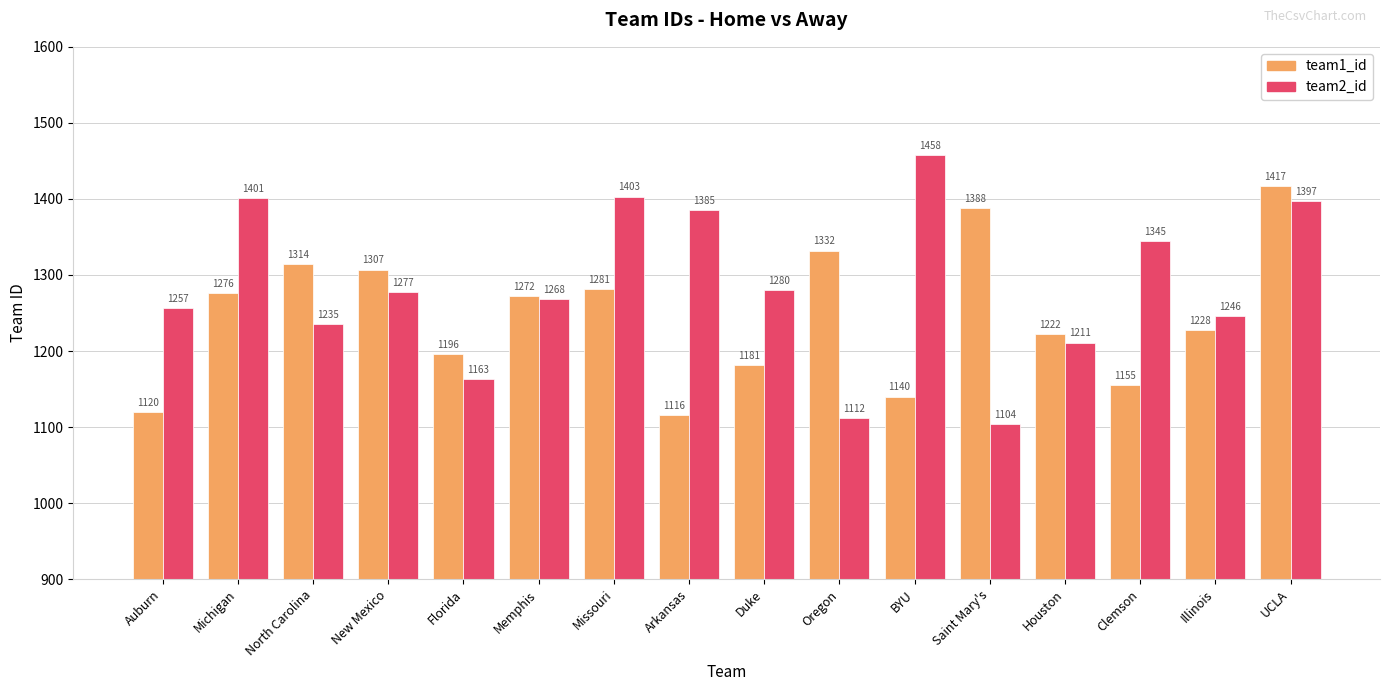

True or false: team2_id has a value of 1397 at UCLA.

True